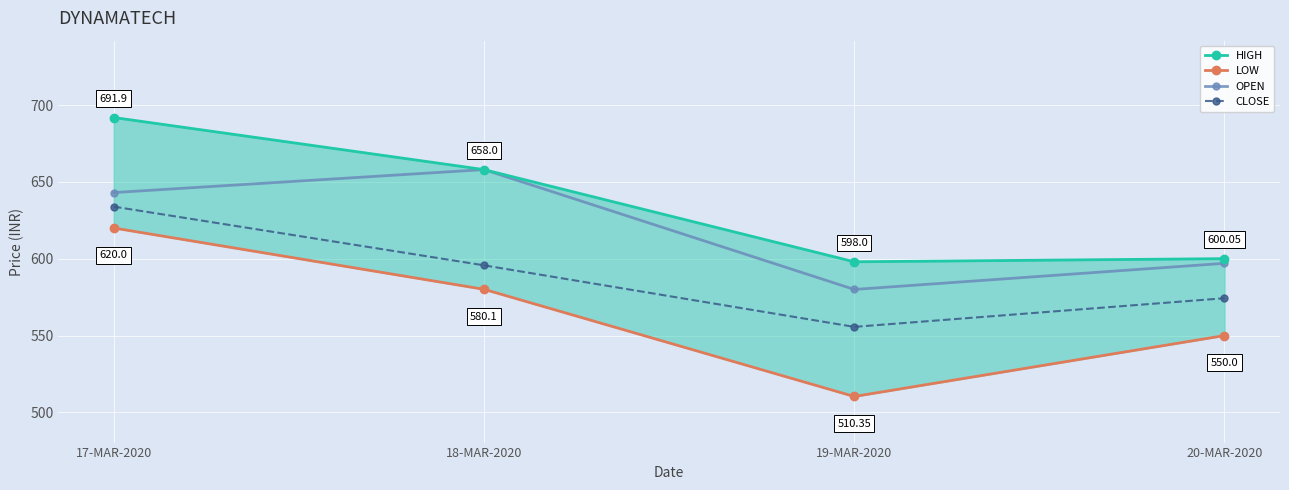

True or false: HIGH has a value of 691.9 at 17-MAR-2020.

True